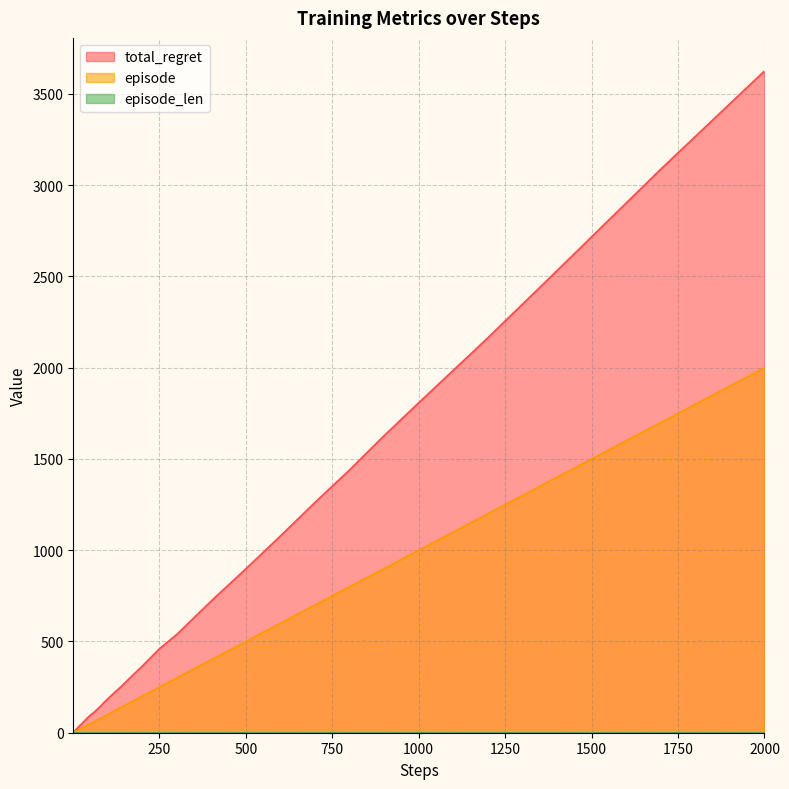

At which category is the sum across all series the highest?

2000